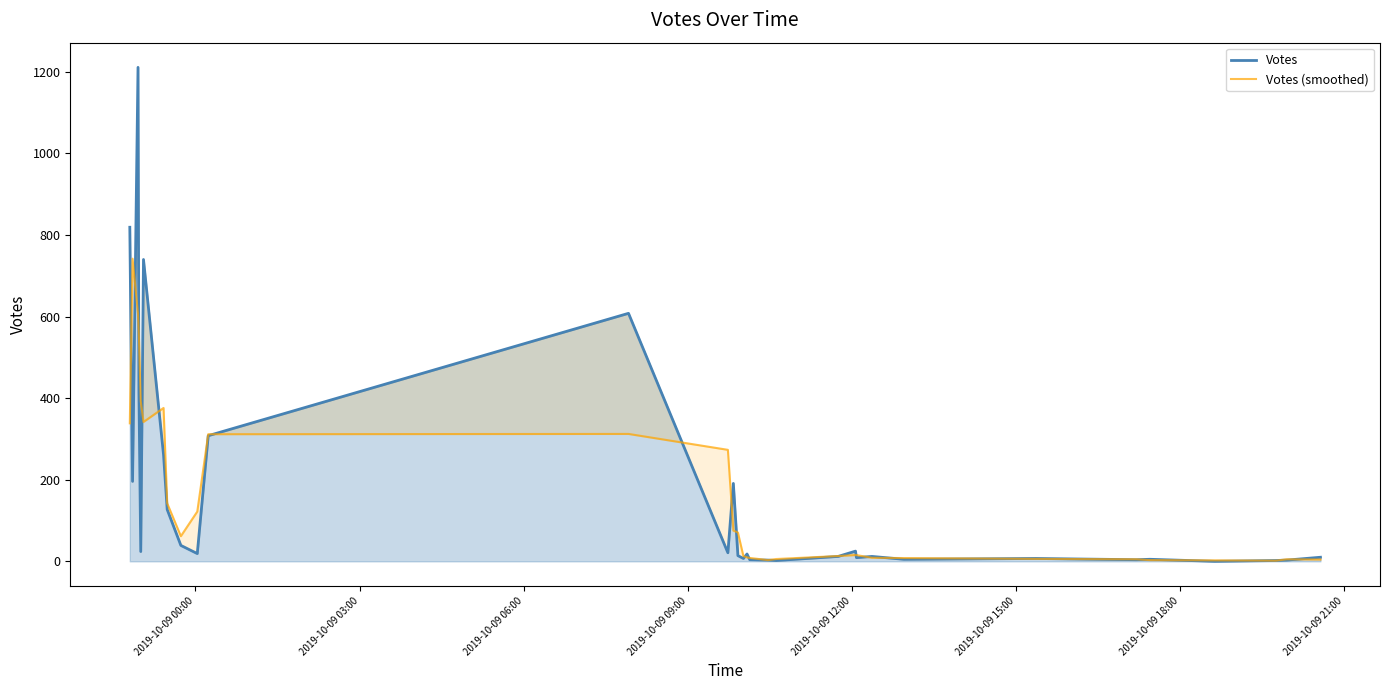

What are all the series names shown in the legend?

Votes, Votes (smoothed)